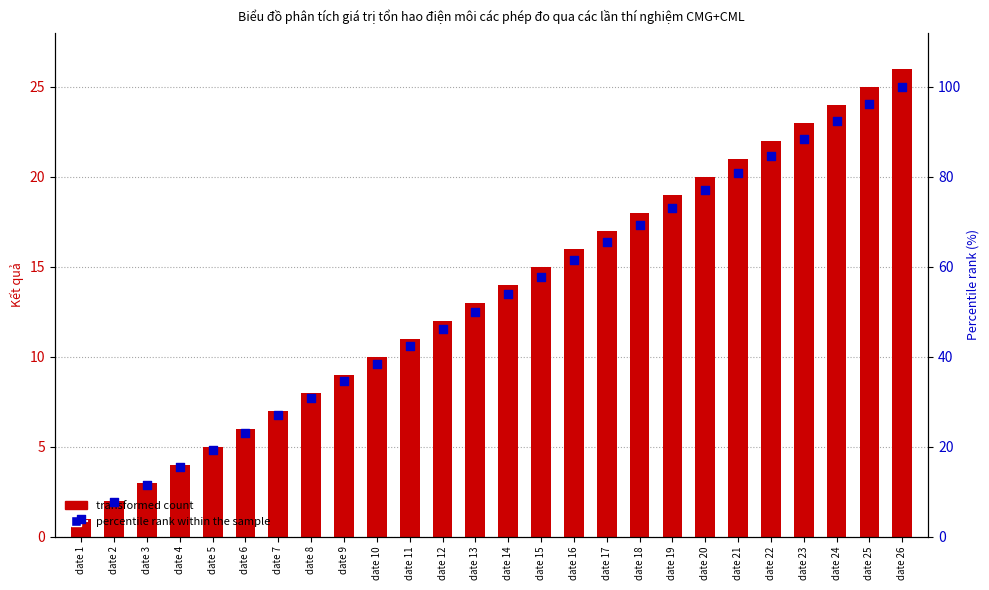

Is the value of transformed count at date 15 greater than the value of percentile rank within the sample at date 15?

No